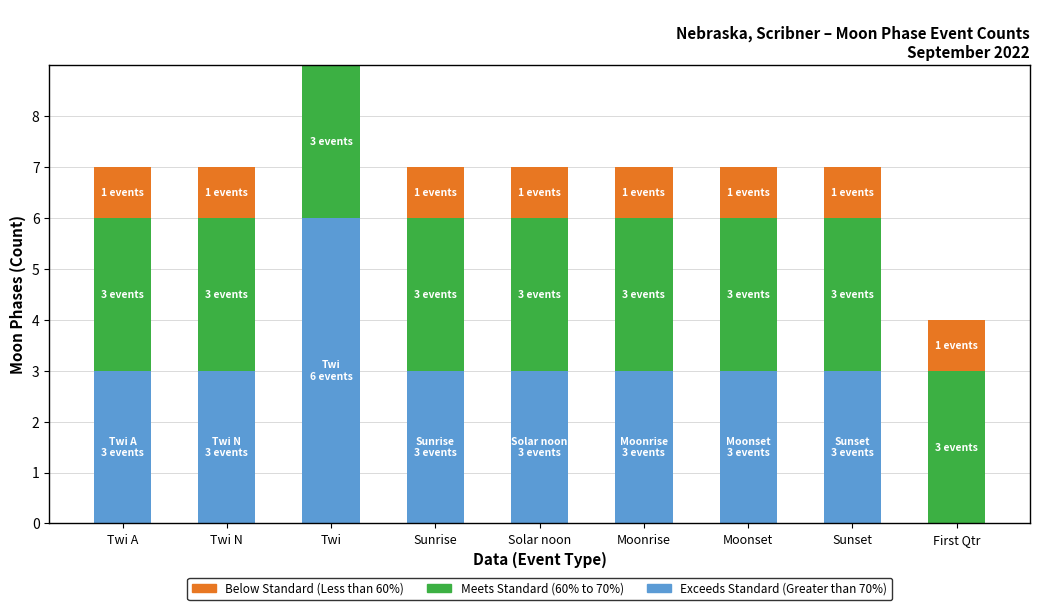

How many bars are there in each group?

3